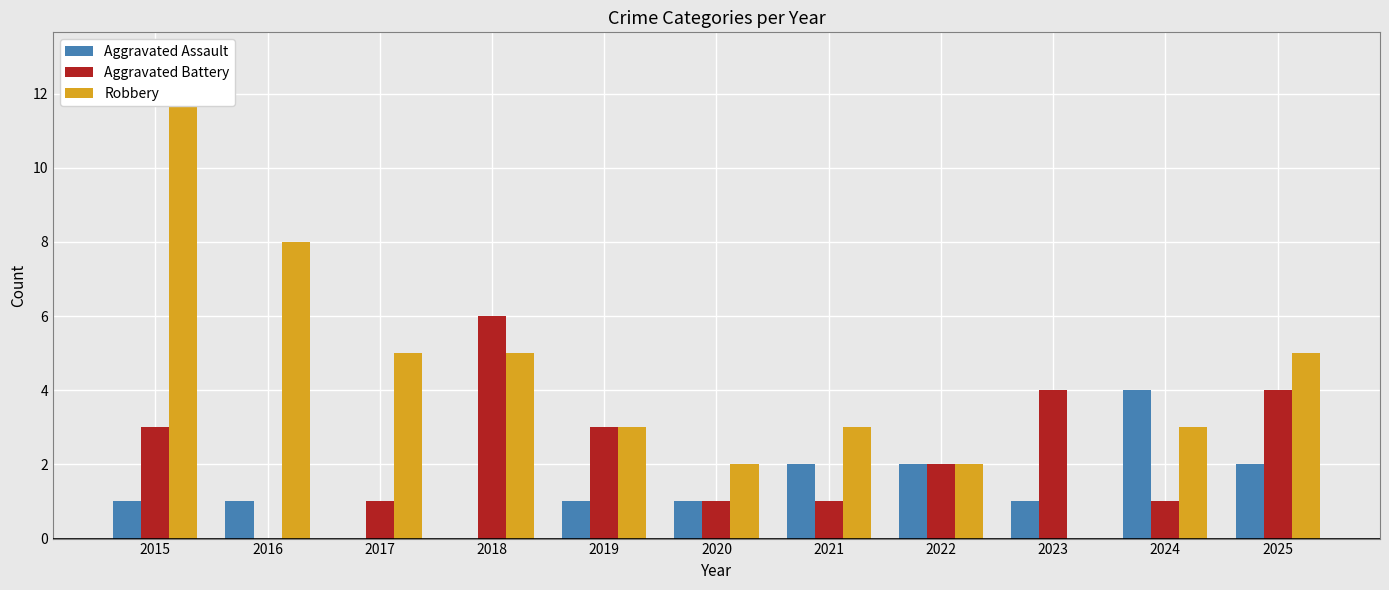

Is the value of Robbery at 2016 greater than the value of Aggravated Assault at 2022?

Yes